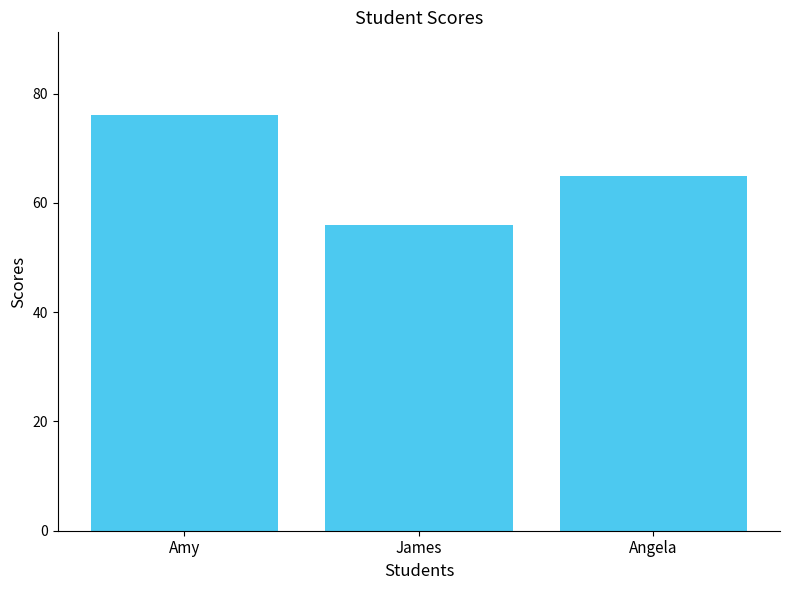

Approximately how many times larger is the value at Angela compared to Amy?

0.9